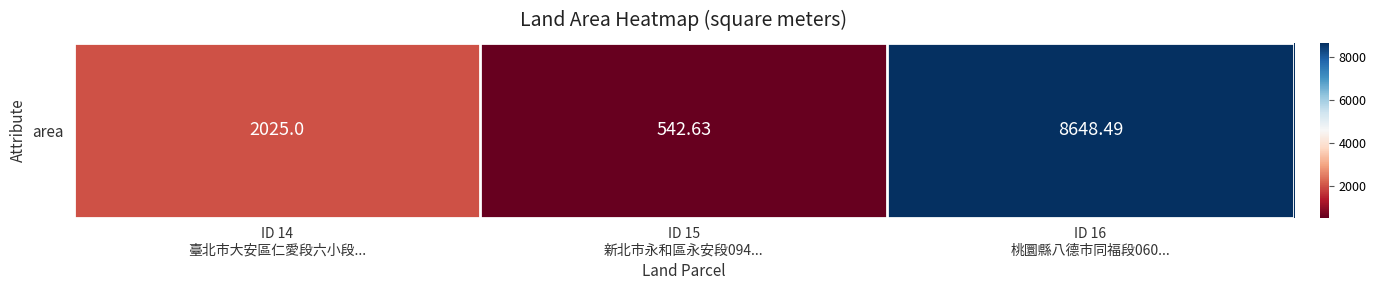

Reading left to right, list all the values displayed in this chart.

2025.0	542.6	8648.5